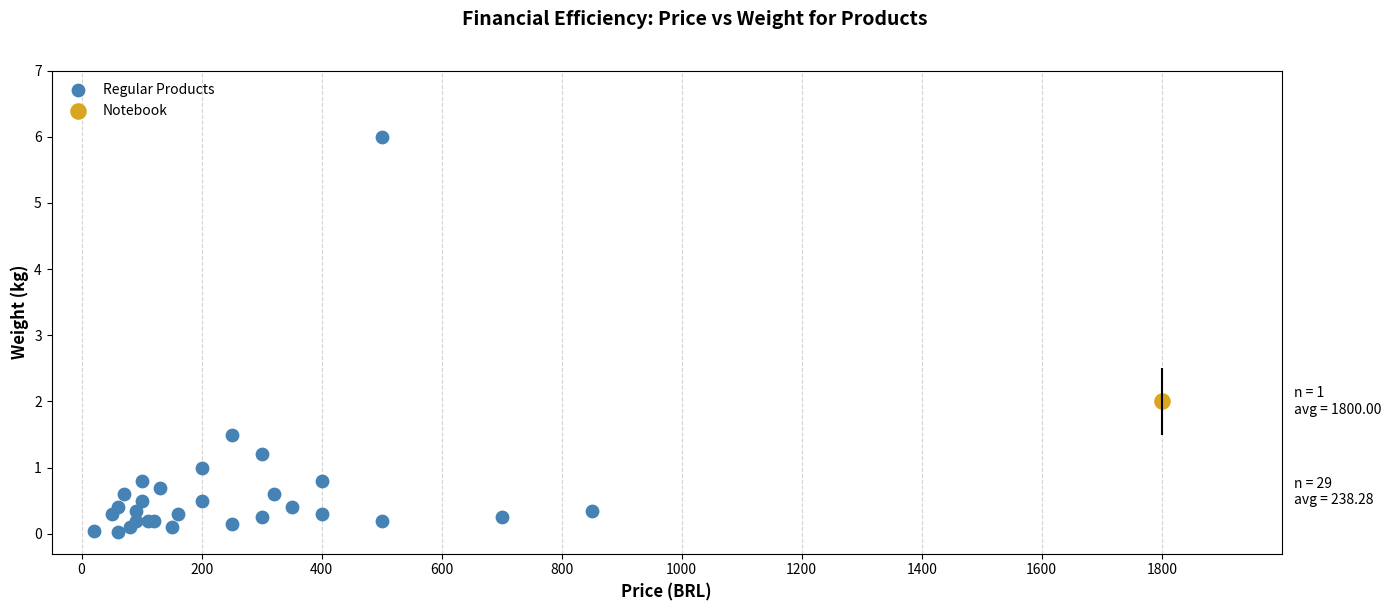

What are all the series names shown in the legend?

Regular Products, Notebook